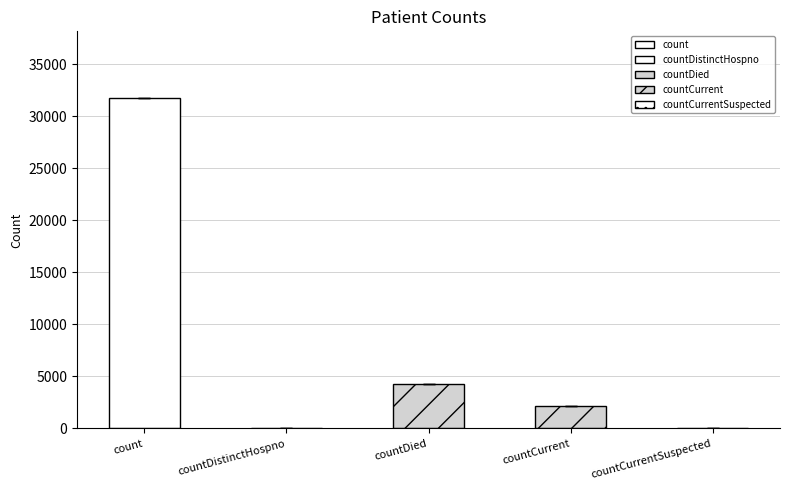

The chart shows a value of 4299 at countDied. True or false?

True